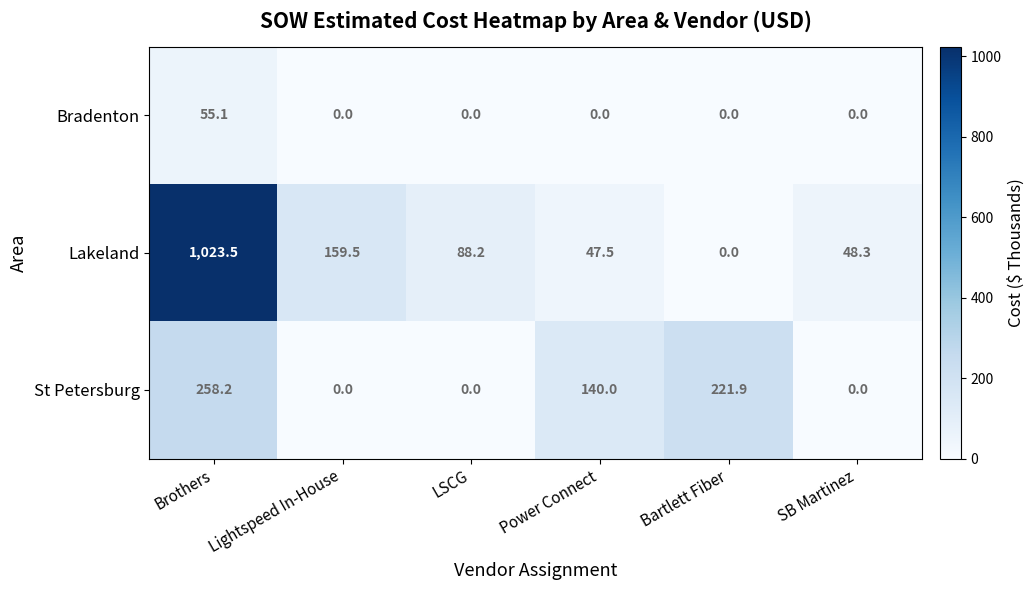

At how many categories does at least one series exceed 218?

2